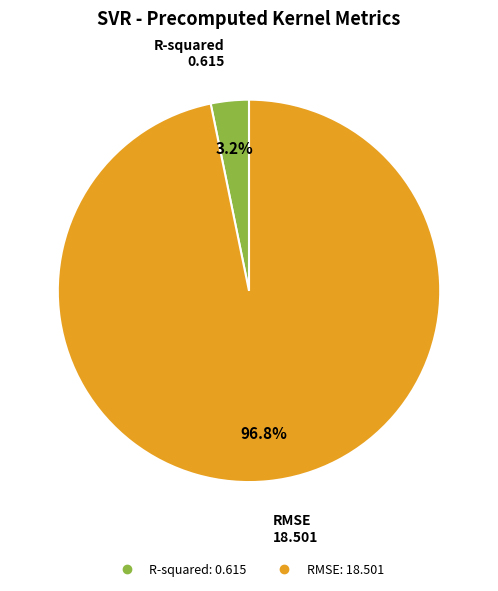

Is the sum of RMSE and R-squared greater than half?

Yes